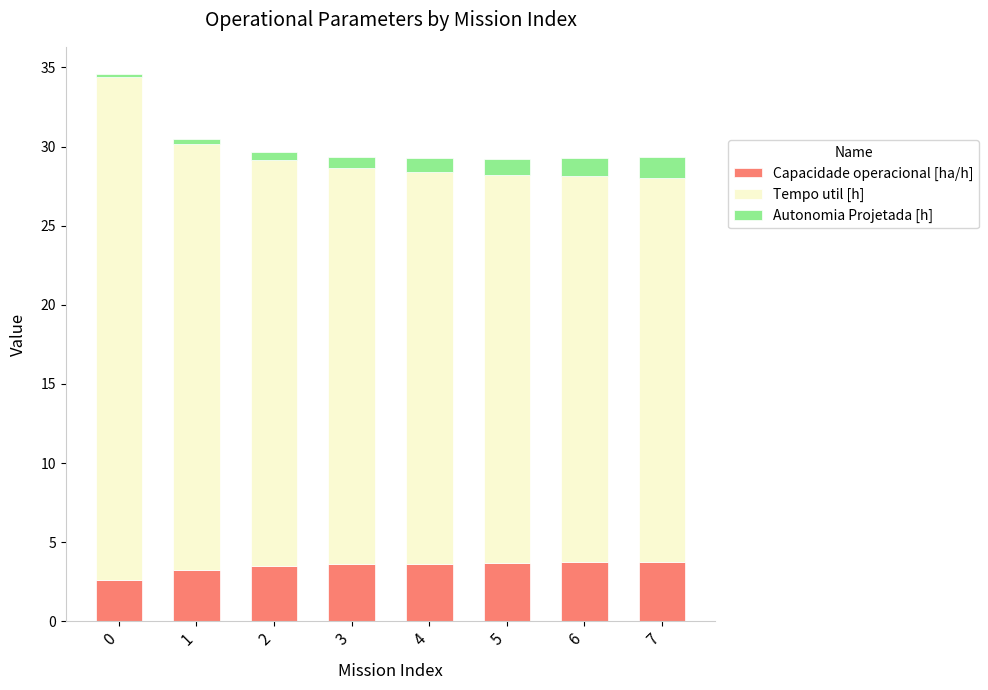

Is it true that Capacidade operacional [ha/h] equals 4.5 at 0?

False